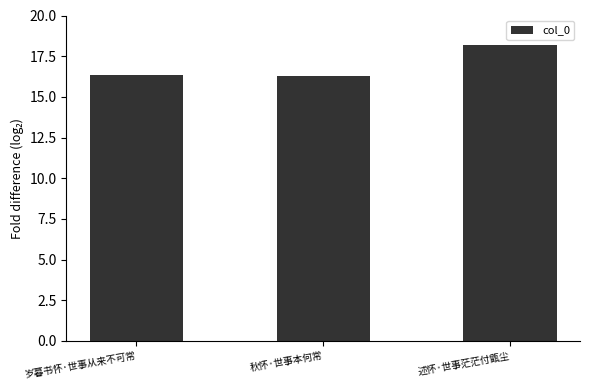

What is the change in value from 秋怀·世事本何常 to 述怀·世事茫茫付甑尘?

+1.9